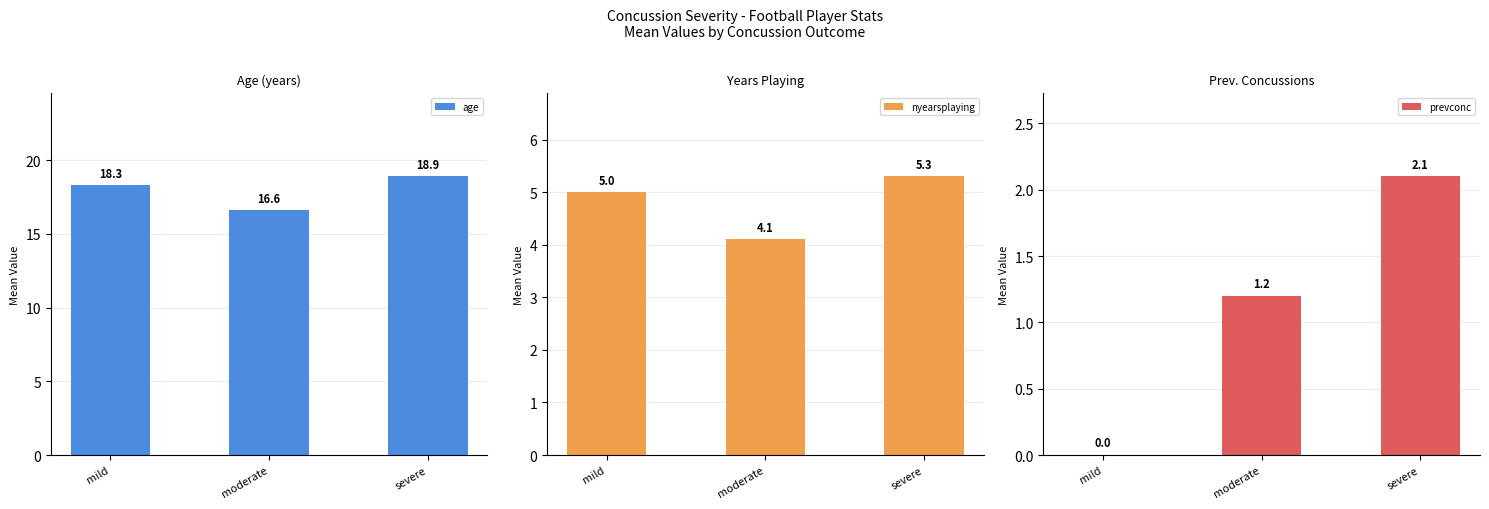

What is the difference between the prevconc values at moderate and severe?

0.9